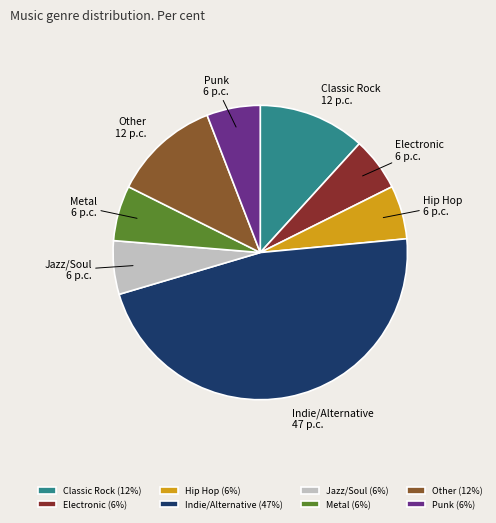

True or false: Jazz/Soul accounts for 20% of the total.

False